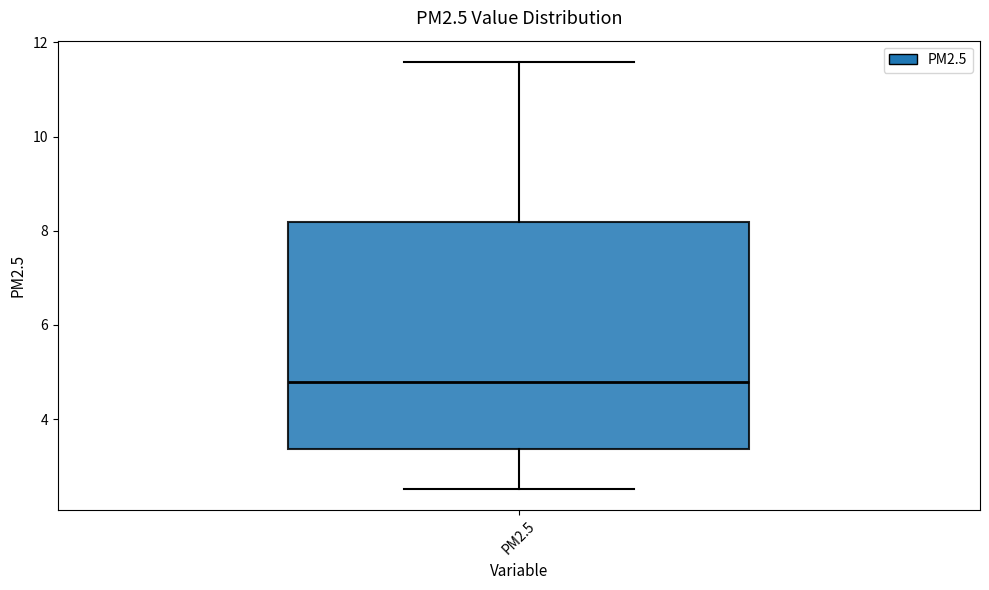

Read this box plot against the y-axis: the position of the median line, the range covered by the box, and the ends of both whiskers. The values are not printed on the chart, so give them approximately, as read against the axis.

median 4.8, box 3.4 to 8.2, whiskers 2.6 to 11.6